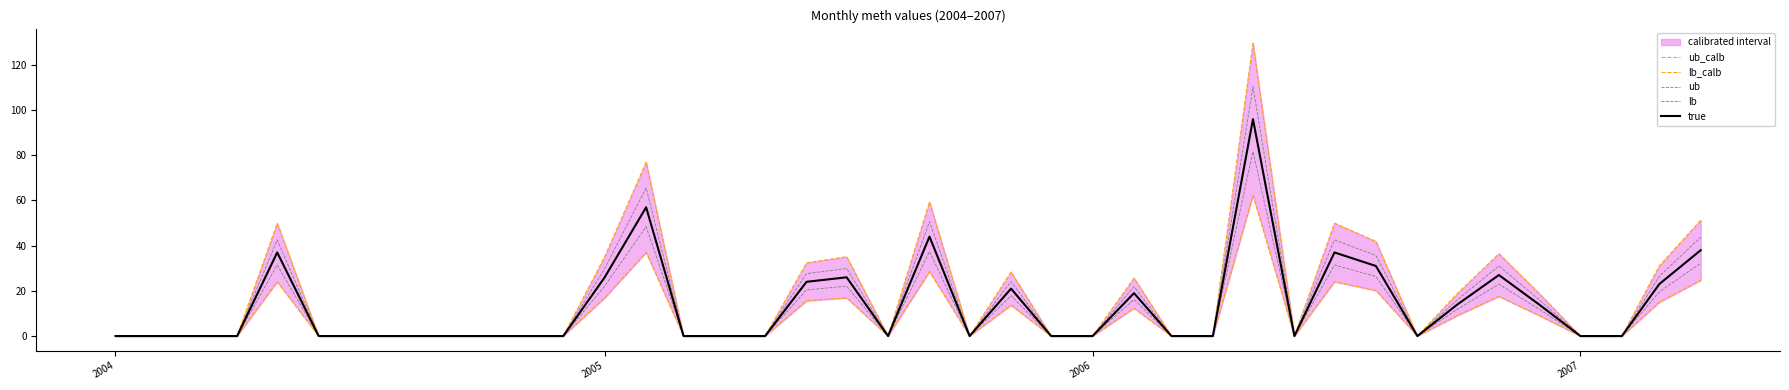

Reading right to left, list all the values displayed in this chart.

ub_calb: 51.3	31.1	0.0	0.0	18.9	36.5	18.9	0.0	41.9	50.0	0.0	129.6	0.0	0.0	25.7	0.0	0.0	28.4	0.0	59.4	0.0	35.1	32.4	0.0	0.0	0.0	77.0	35.1	0.0	0.0	0.0	0.0	0.0	0.0	0.0	50.0	0.0	0.0	0.0	0.0
lb_calb: 24.7	15.0	0.0	0.0	9.1	17.6	9.1	0.0	20.2	24.1	0.0	62.4	0.0	0.0	12.3	0.0	0.0	13.7	0.0	28.6	0.0	16.9	15.6	0.0	0.0	0.0	37.1	16.9	0.0	0.0	0.0	0.0	0.0	0.0	0.0	24.1	0.0	0.0	0.0	0.0
ub: 43.7	26.4	0.0	0.0	16.1	31.0	16.1	0.0	35.6	42.5	0.0	110.4	0.0	0.0	21.8	0.0	0.0	24.1	0.0	50.6	0.0	29.9	27.6	0.0	0.0	0.0	65.5	29.9	0.0	0.0	0.0	0.0	0.0	0.0	0.0	42.5	0.0	0.0	0.0	0.0
lb: 32.3	19.6	0.0	0.0	11.9	22.9	11.9	0.0	26.3	31.4	0.0	81.6	0.0	0.0	16.1	0.0	0.0	17.8	0.0	37.4	0.0	22.1	20.4	0.0	0.0	0.0	48.4	22.1	0.0	0.0	0.0	0.0	0.0	0.0	0.0	31.4	0.0	0.0	0.0	0.0
true: 38.0	23.0	0.0	0.0	14.0	27.0	14.0	0.0	31.0	37.0	0.0	96.0	0.0	0.0	19.0	0.0	0.0	21.0	0.0	44.0	0.0	26.0	24.0	0.0	0.0	0.0	57.0	26.0	0.0	0.0	0.0	0.0	0.0	0.0	0.0	37.0	0.0	0.0	0.0	0.0